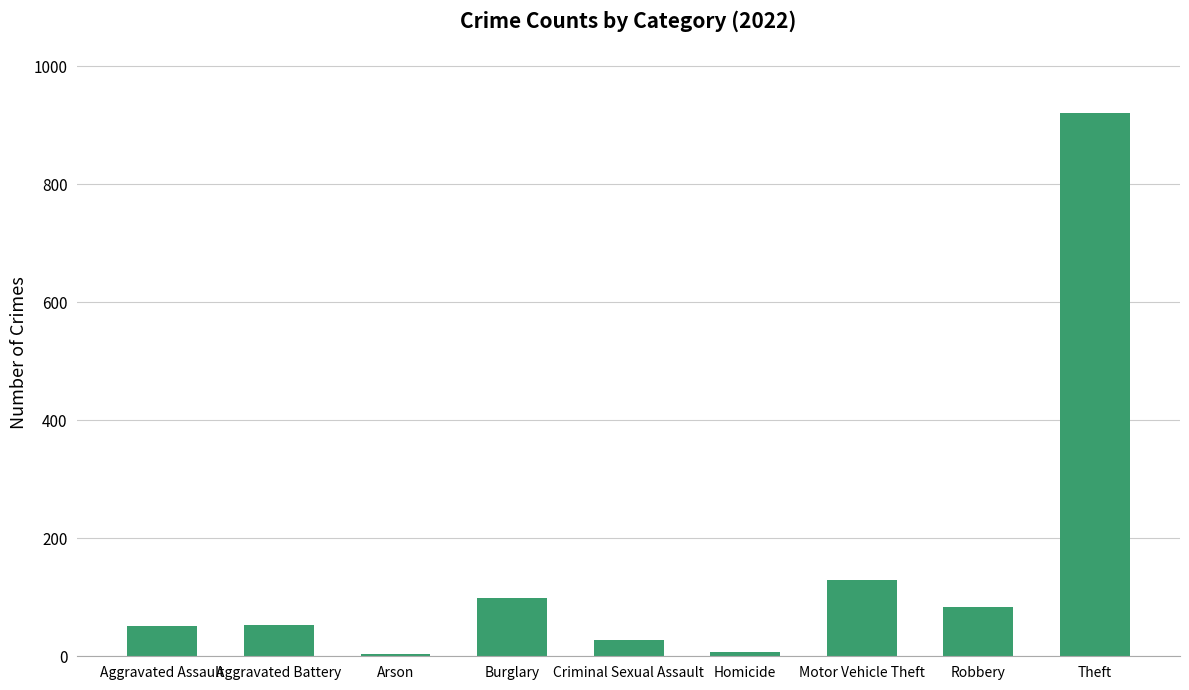

How many bars are there in total?

9